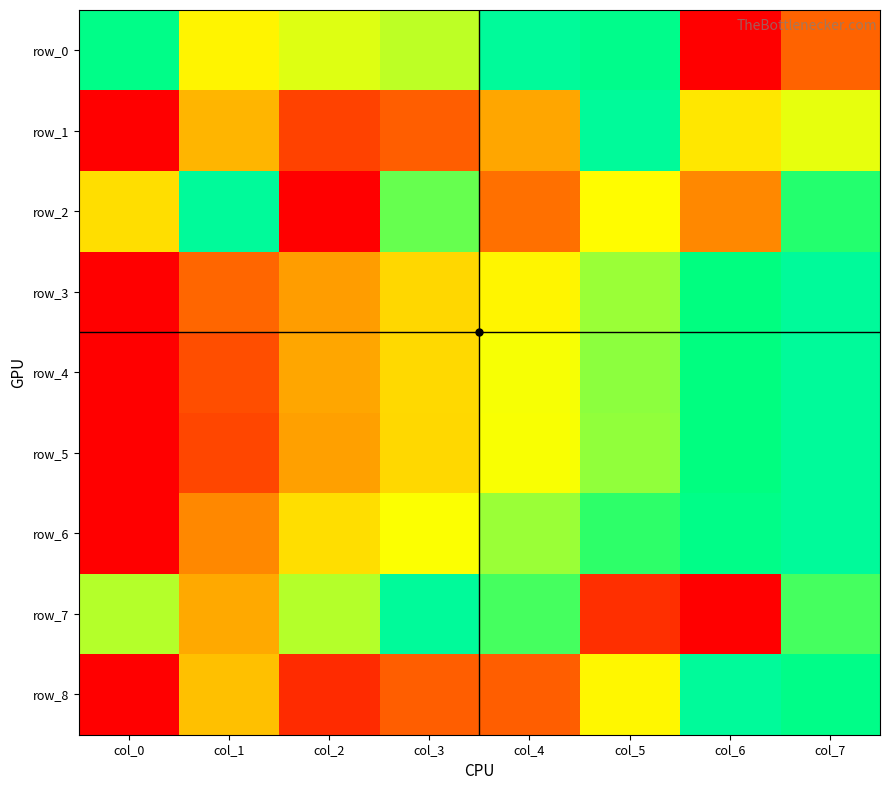

Between col_3 and col_6, which is larger?

col_3